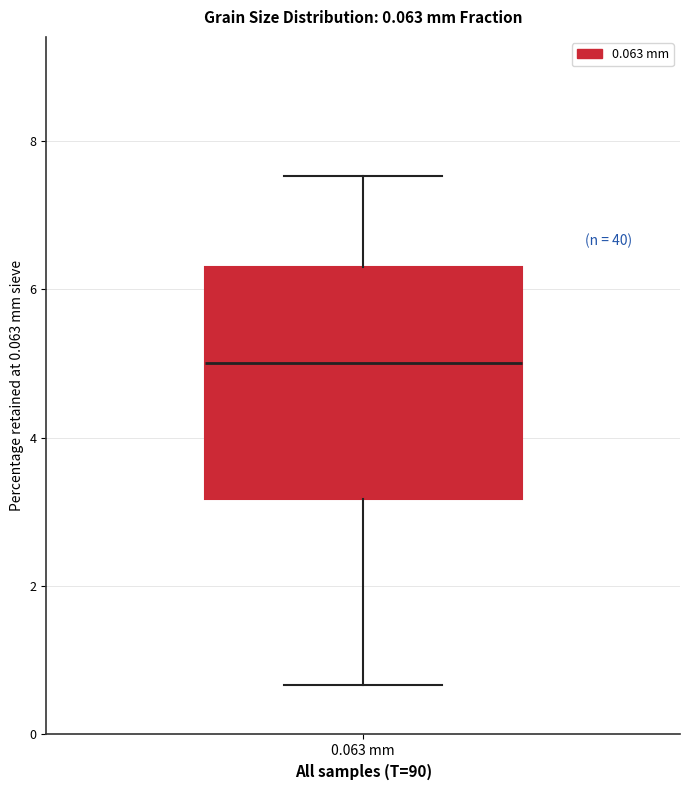

Where does the upper whisker of the box for 0.063 mm end on the y-axis? The values are not printed on the chart, so give them approximately, as read against the axis.

7.6